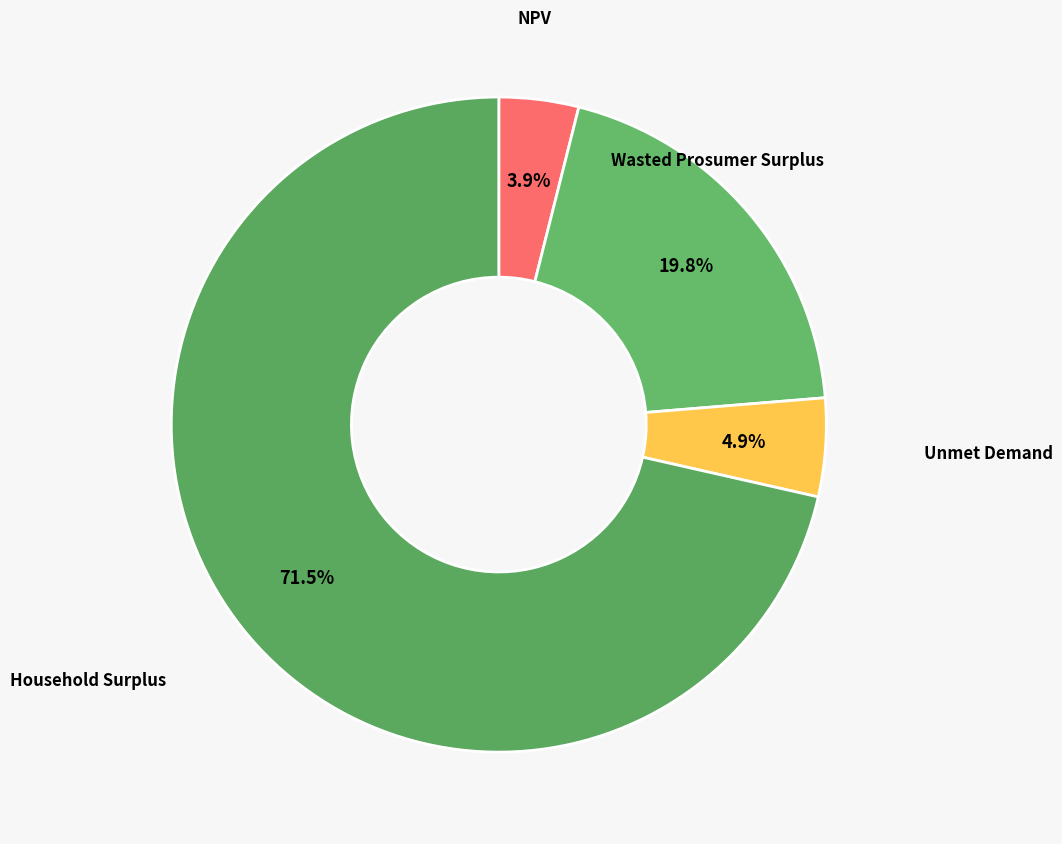

What is the largest slice in the pie chart?

Household Surplus